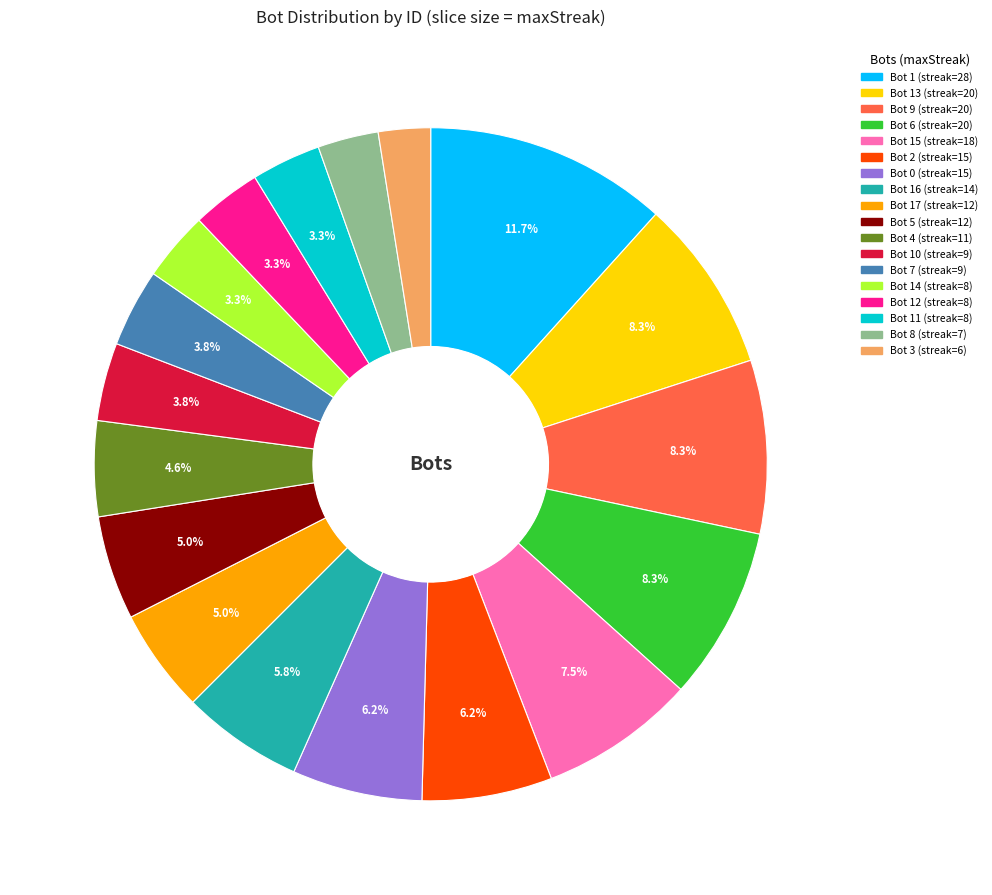

Is there any slice that represents more than half of the pie?

No